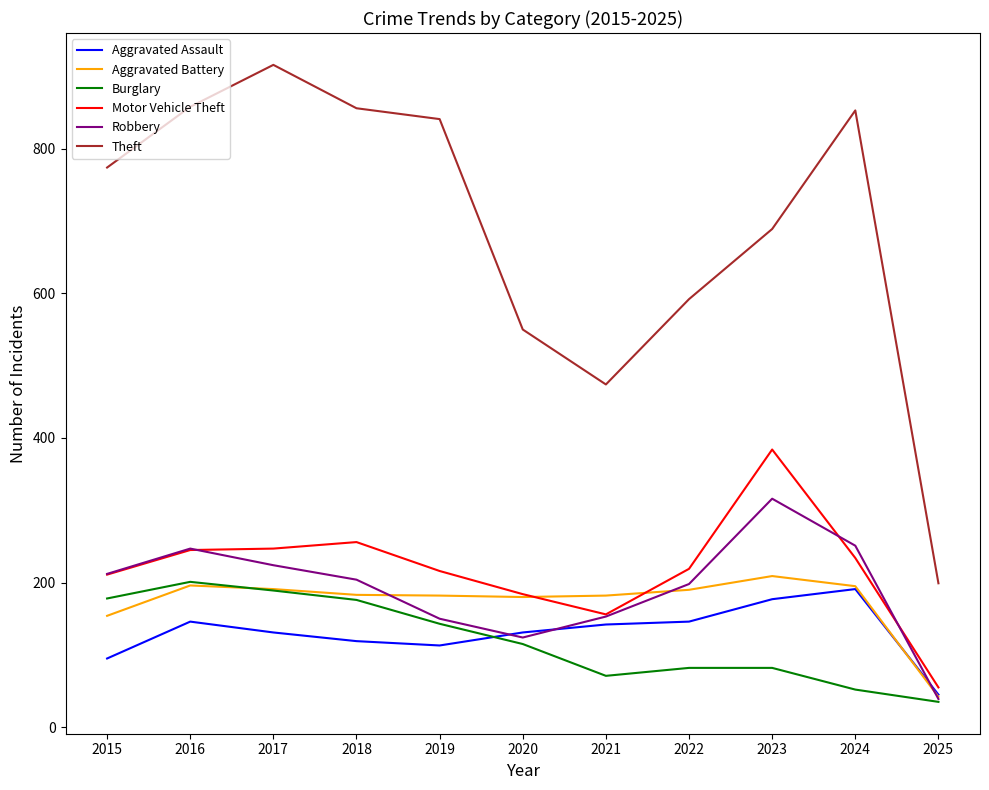

Read the Robbery value at 2016.

247